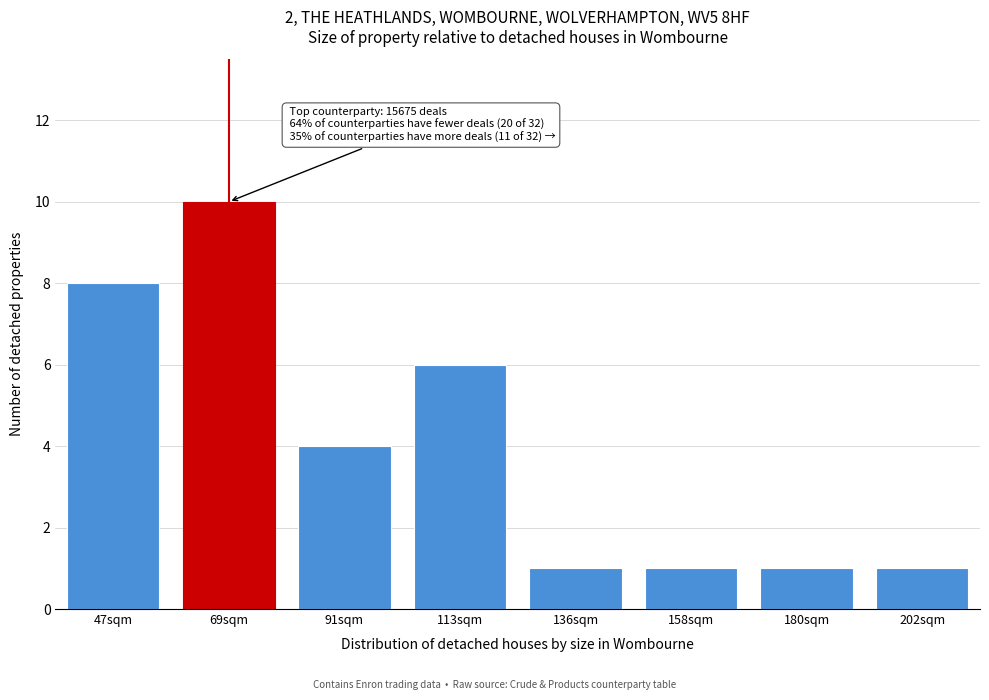

Reading left to right, list all the values displayed in this chart.

8	10	4	6	1	1	1	1